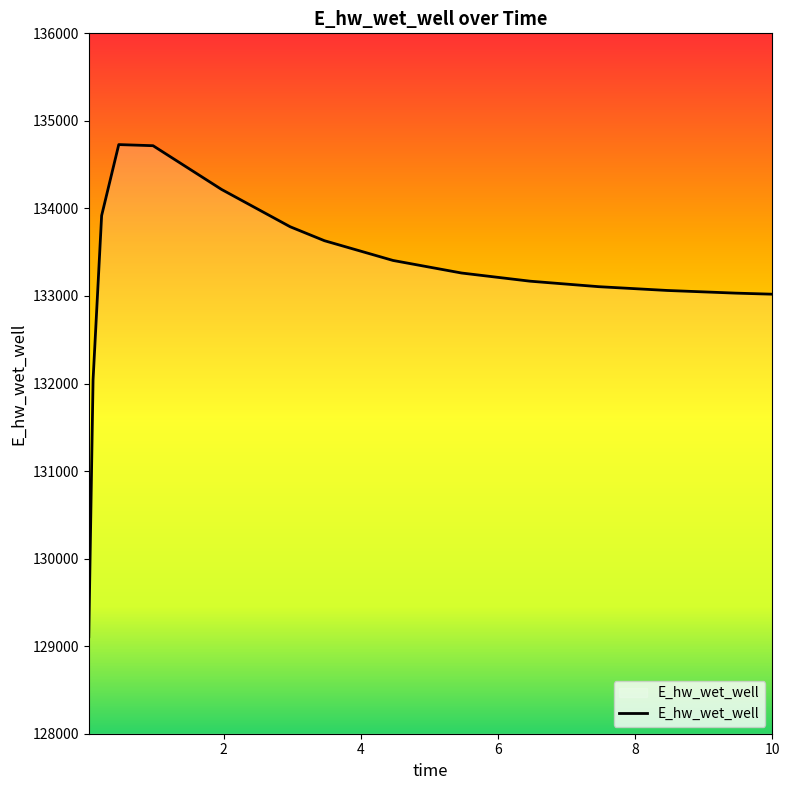

What is the smallest value displayed?

129107.9